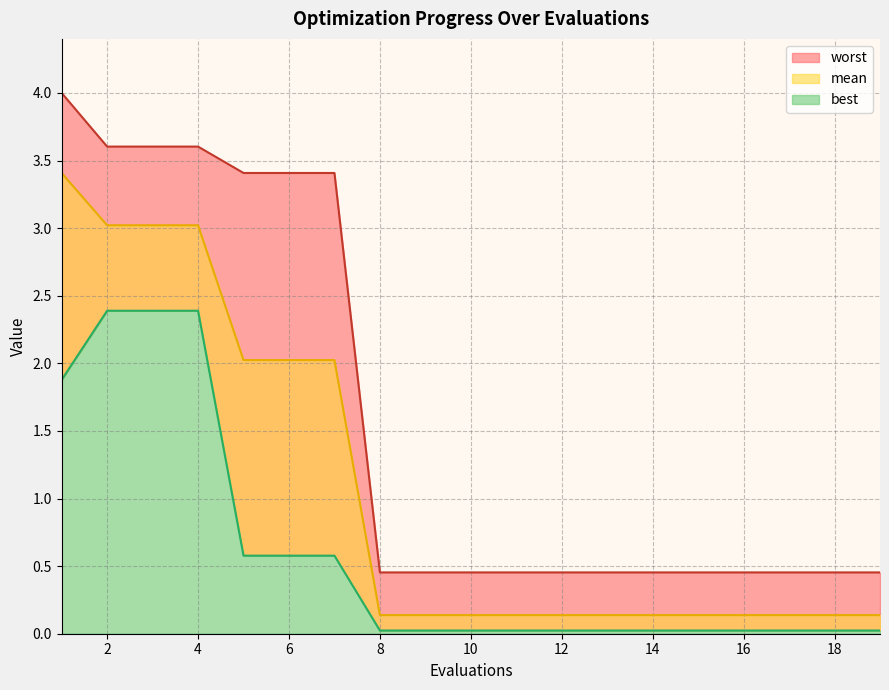

Between 15 and 19, which series saw the biggest shift?

mean